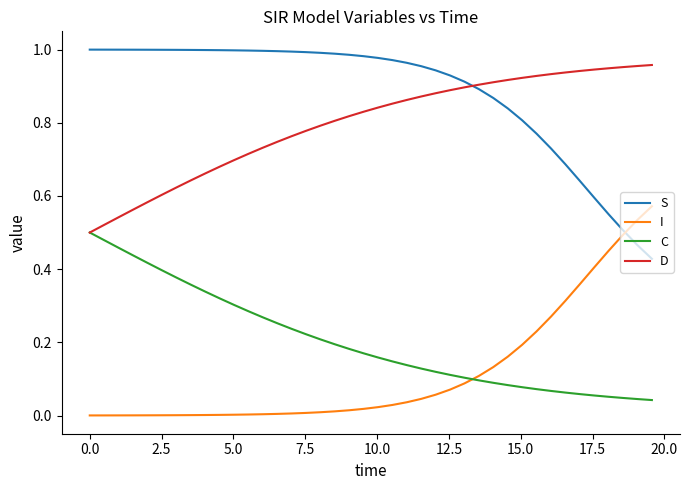

True or false: I and D cross at least once.

False